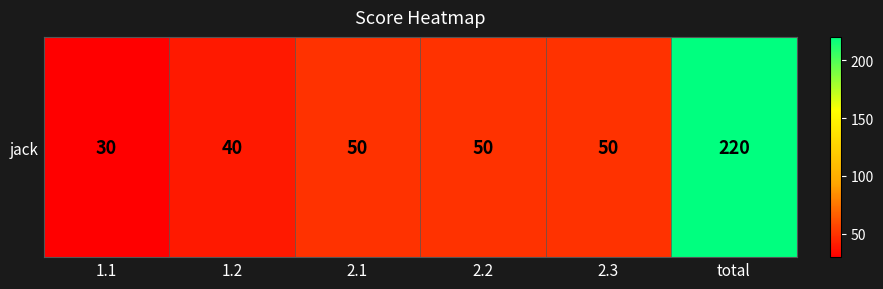

Reading left to right, list all the values displayed in this chart.

1.1=30	1.2=40	2.1=50	2.2=50	2.3=50	total=220